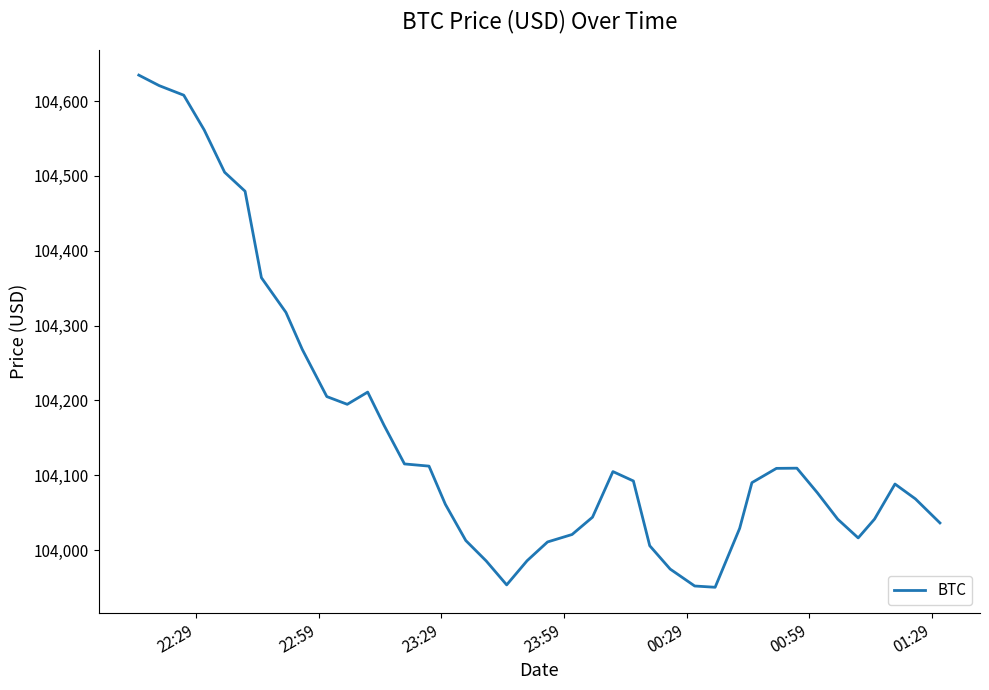

What is the difference between the maximum and minimum values?

684.4